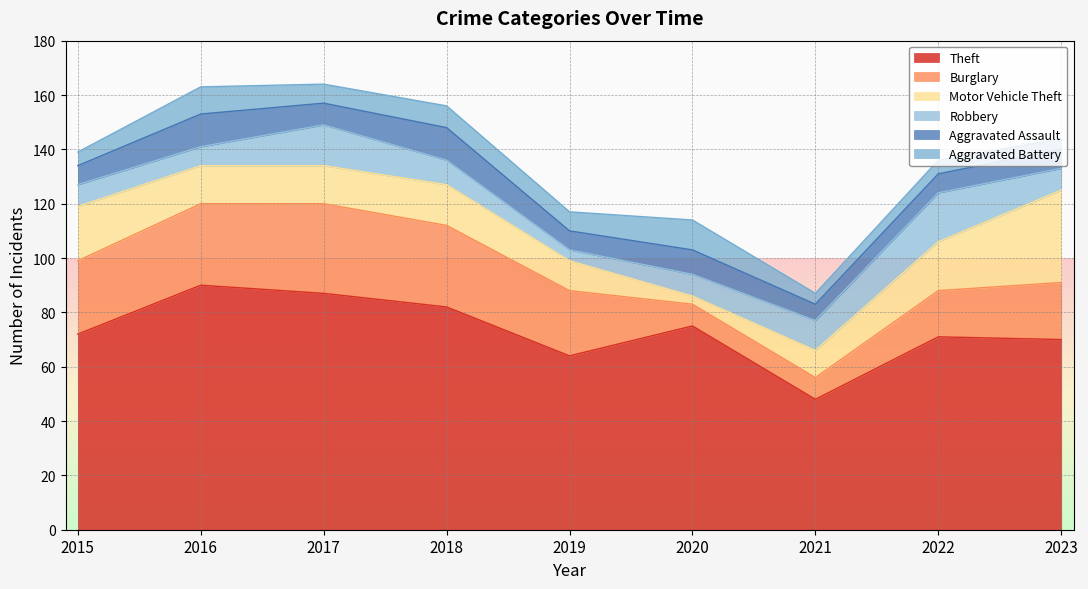

Where does the Motor Vehicle Theft series first go above 14?

2015